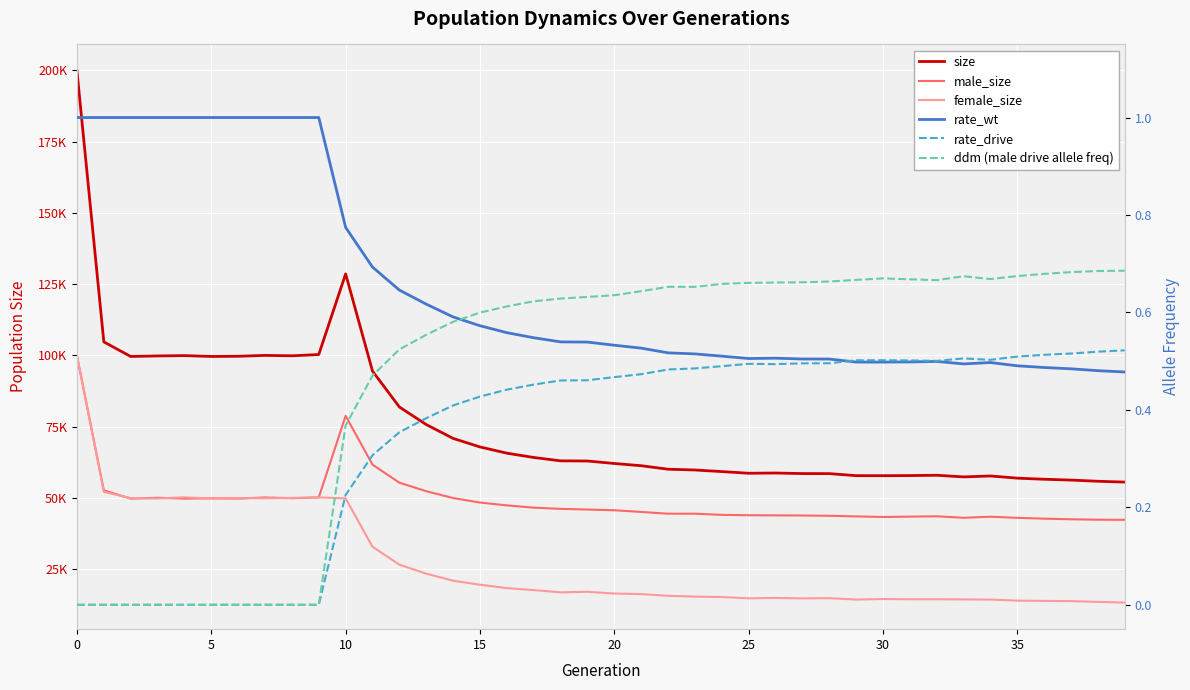

What is the difference between the maximum and second lowest values in the male_size series?

57533.0